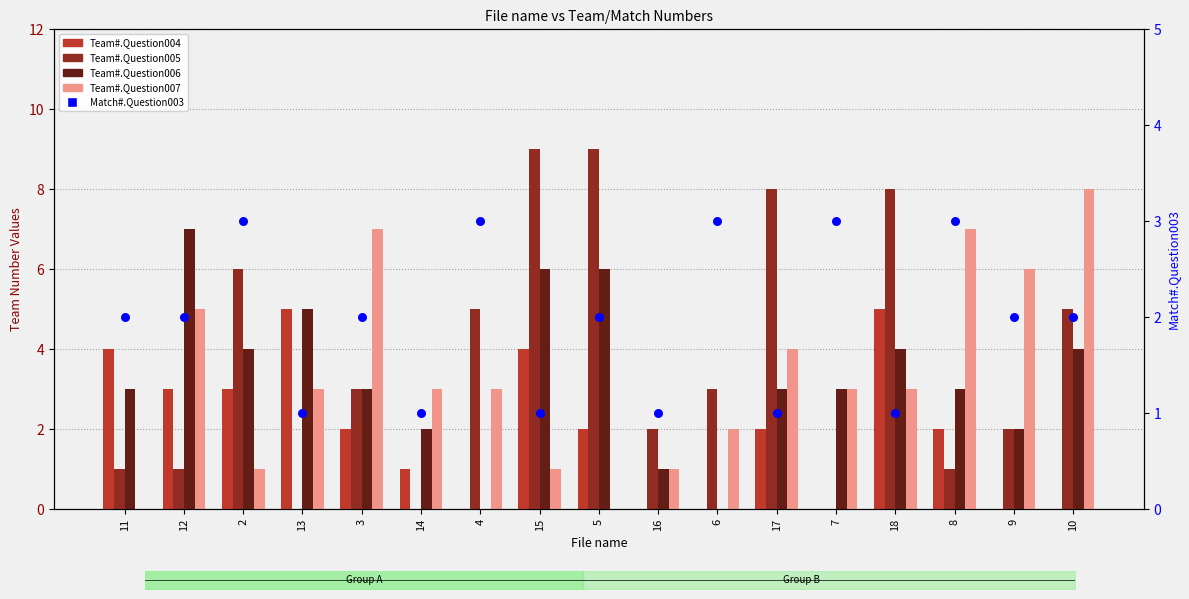

At which category is the sum across all series the highest?

15